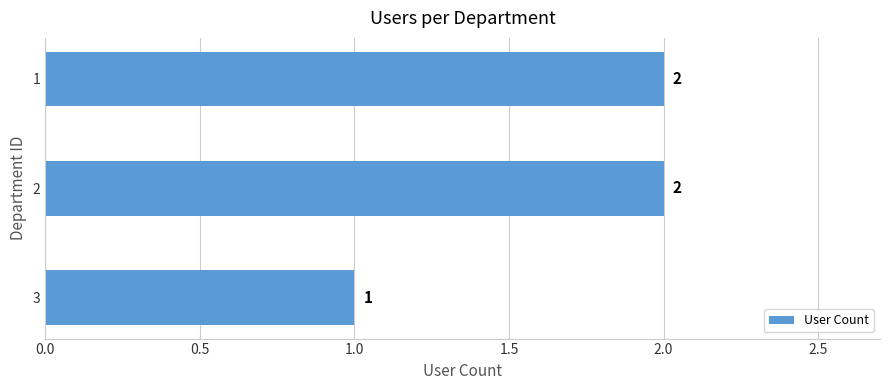

What is the ratio of the value at 1 to the value at 3?

2.0